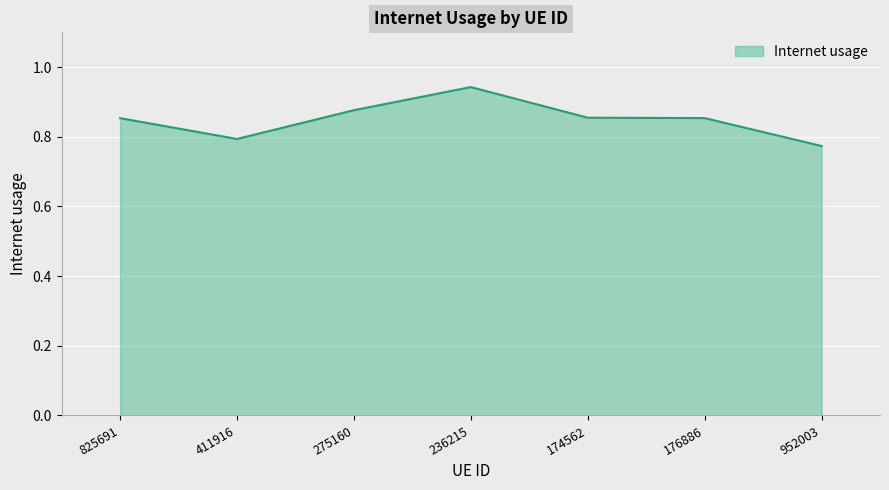

At which category does the data reach its first local valley?

411916